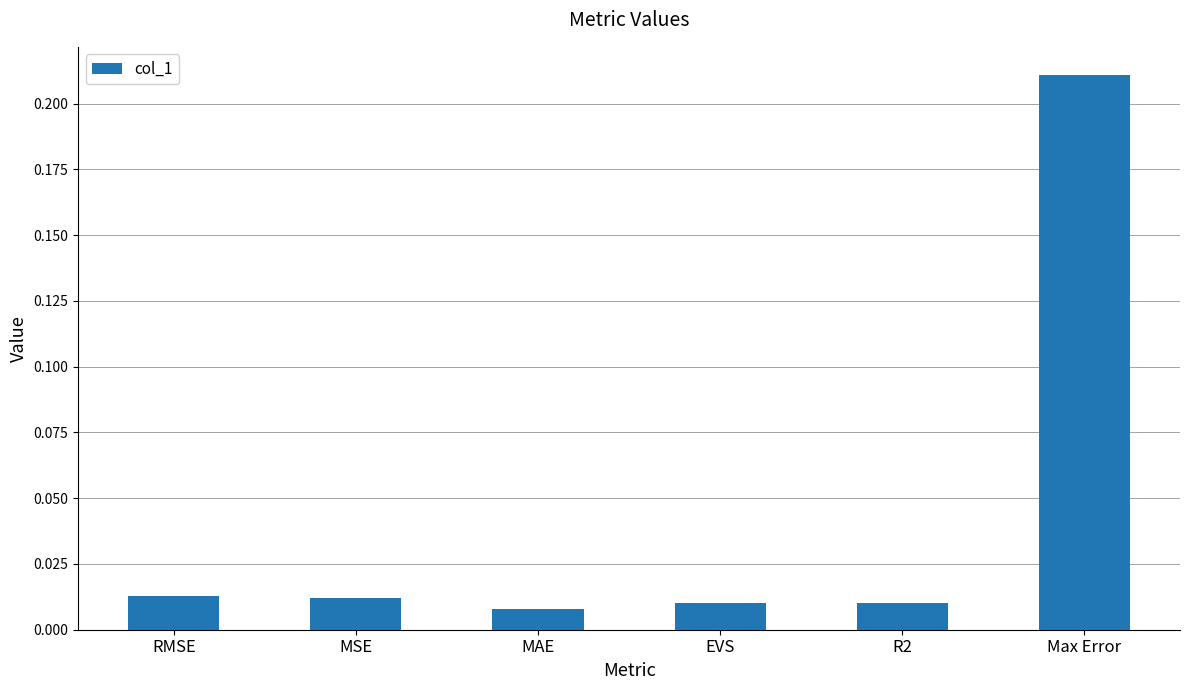

What position from the right is R2?

2